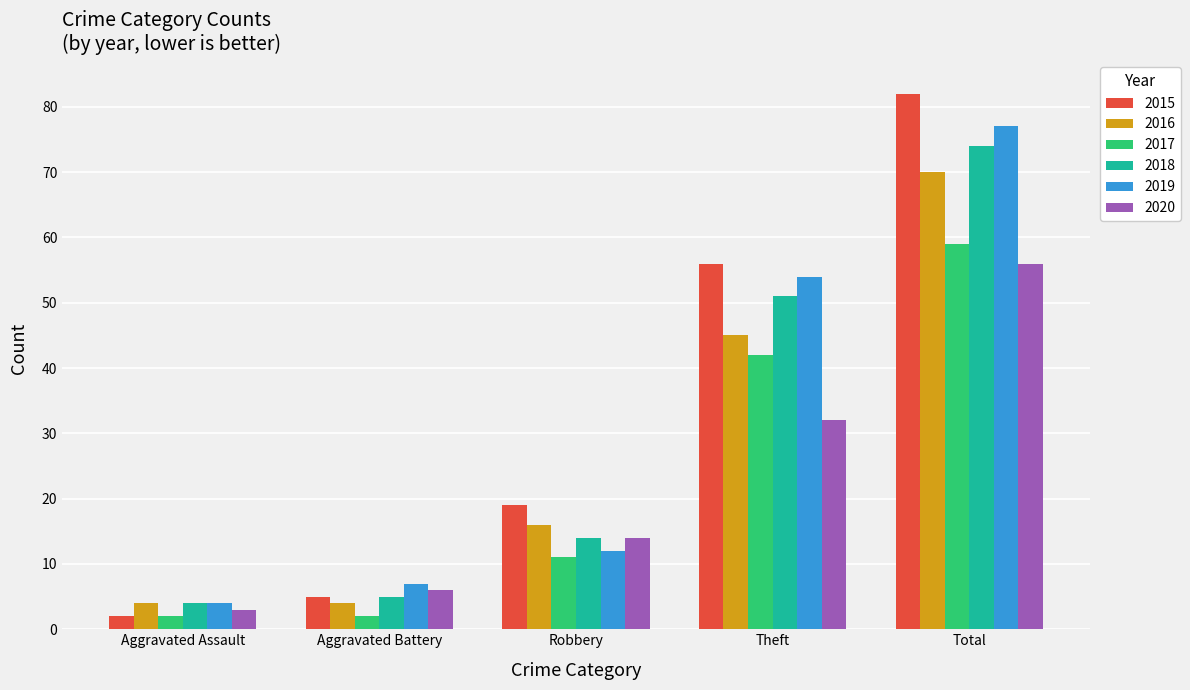

What is the lowest value of the 2017 series?

2